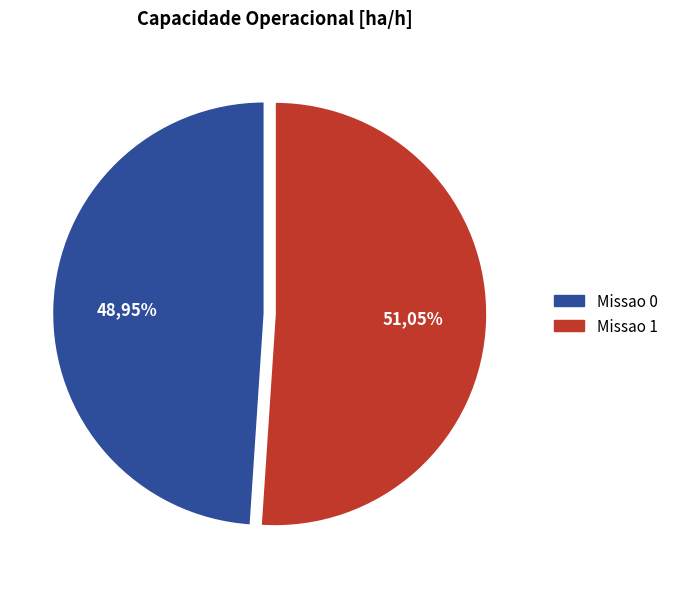

What percentage is NOT represented by Missao 1?

48.9%